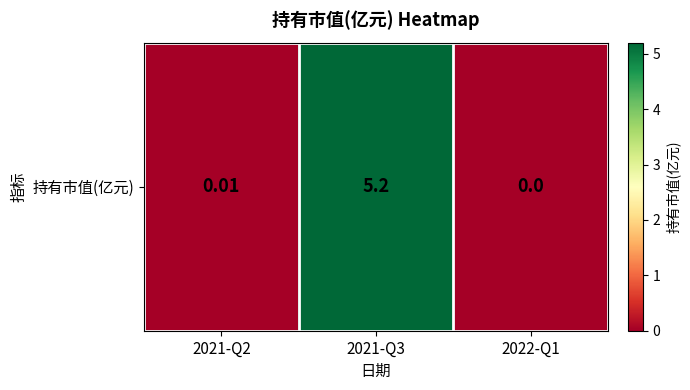

The value at 2021-Q2 is 0.0. True or false?

False